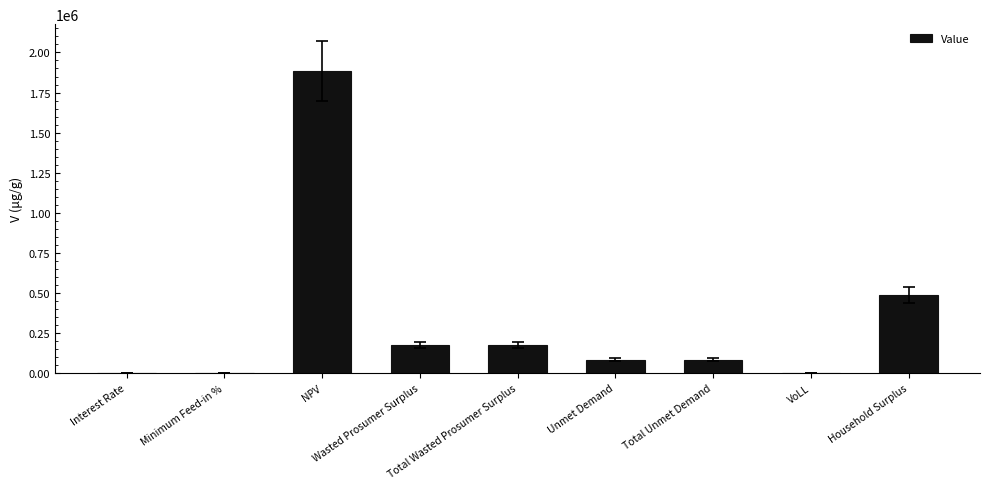

At which label is the value closest to 942266?

Household Surplus